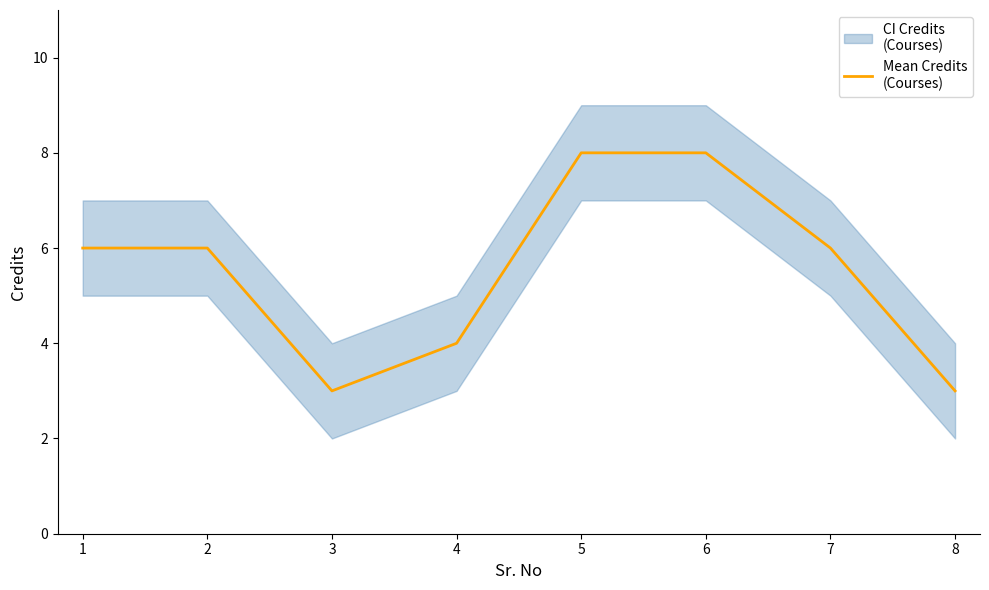

What is the sum of the values at 6 and 5?

16